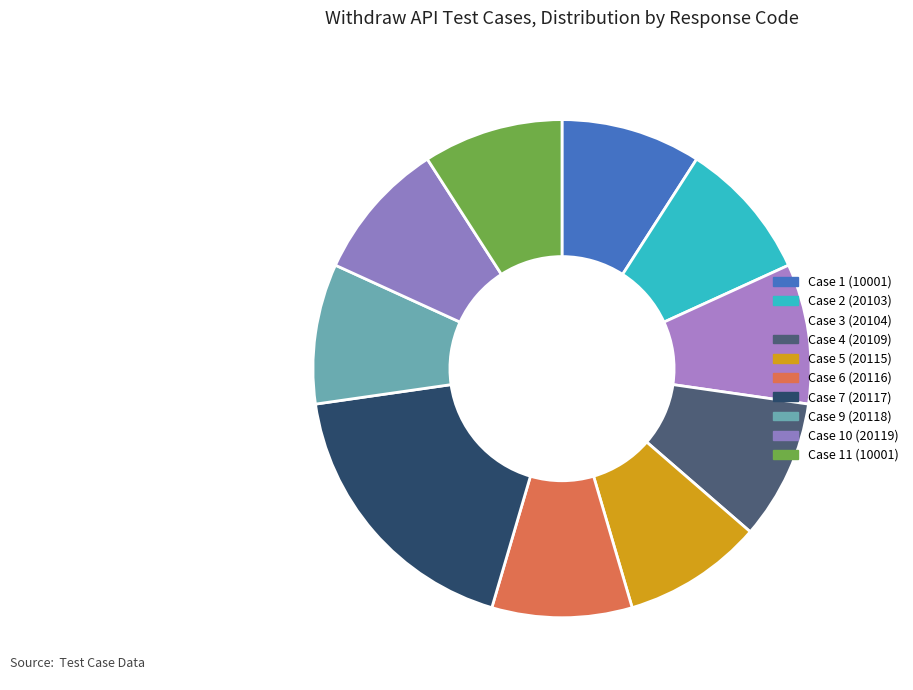

Count the number of slices in the pie.

10